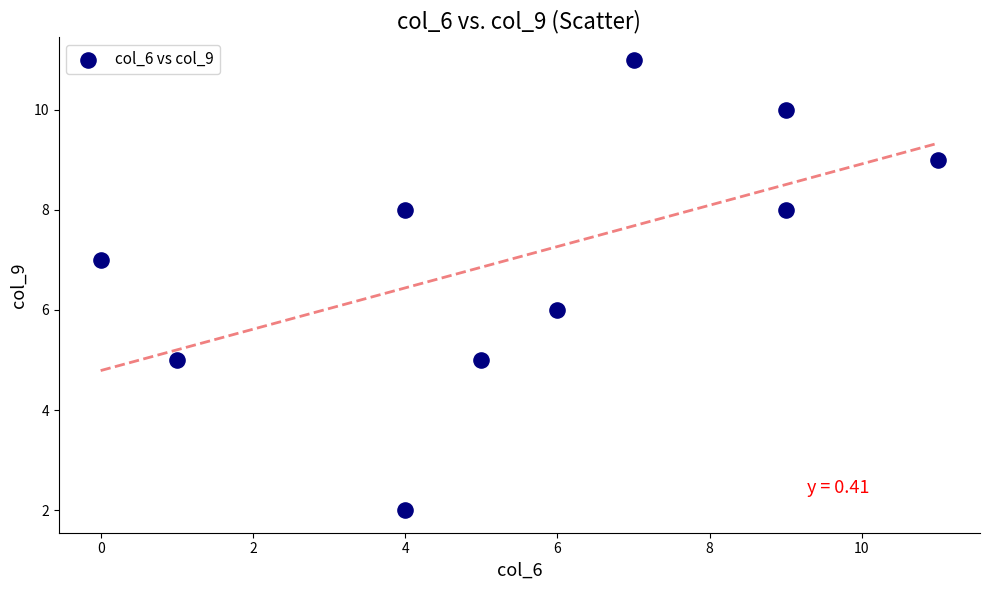

What is the average X value?

6